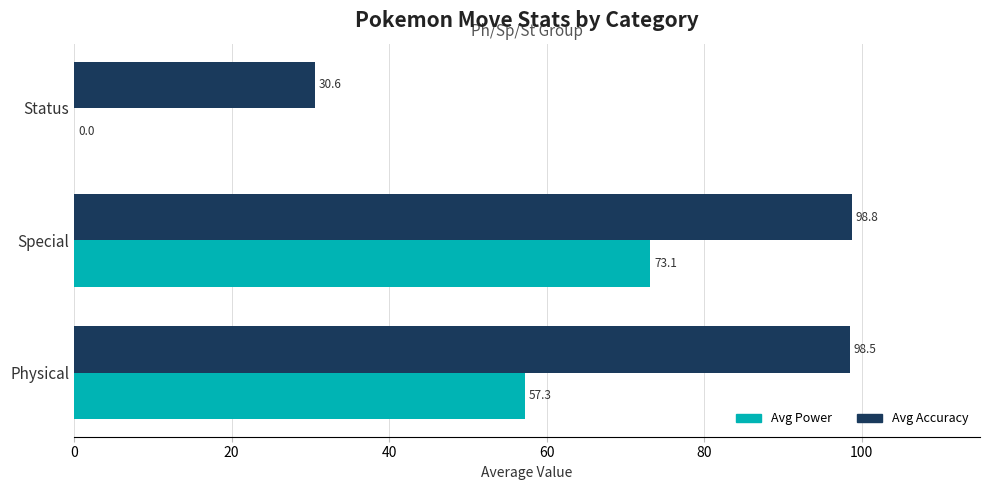

Which series changed the most between Special and Status?

Avg Power